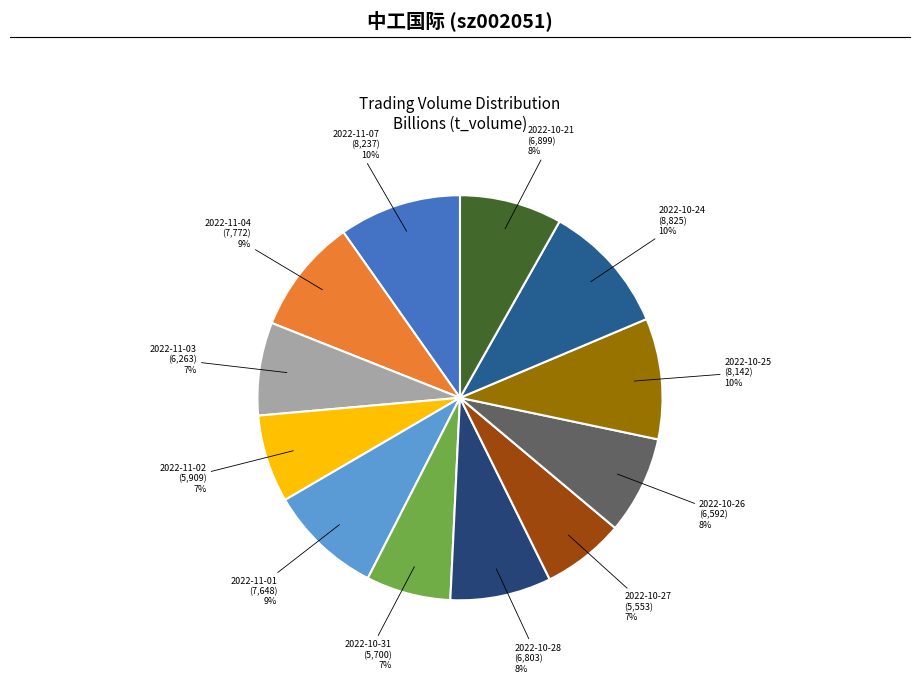

To the nearest percent, what portion does 2022-10-26 represent?

8%